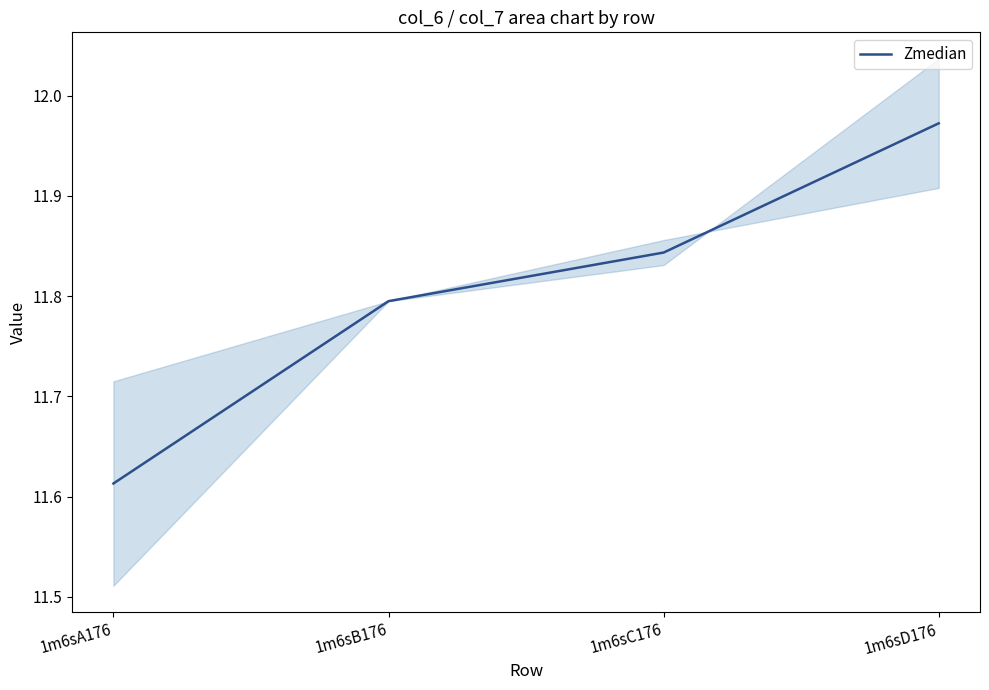

What is the difference between the maximum and minimum values?

0.4